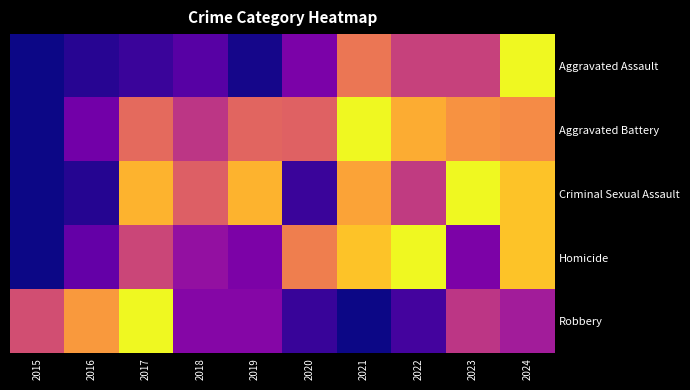

At which category is the sum across all series the highest?

2024